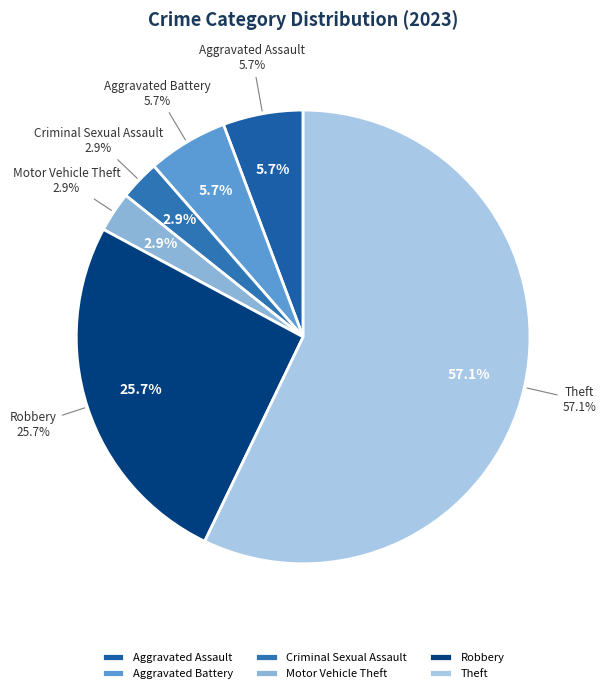

Between Motor Vehicle Theft and Theft, which is larger?

Theft